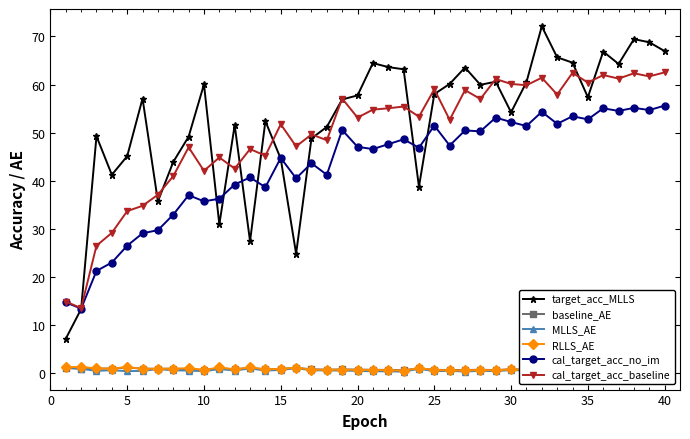

Is it true that cal_target_acc_no_im equals 55.6 at 40?

True